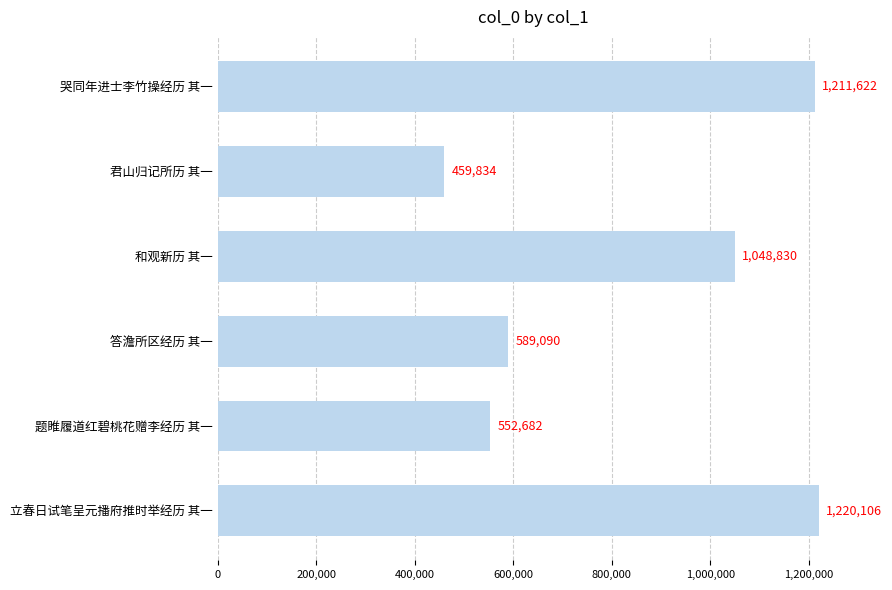

What is the change in value from 君山归记所历 其一 to 答澹所区经历 其一?

+129256